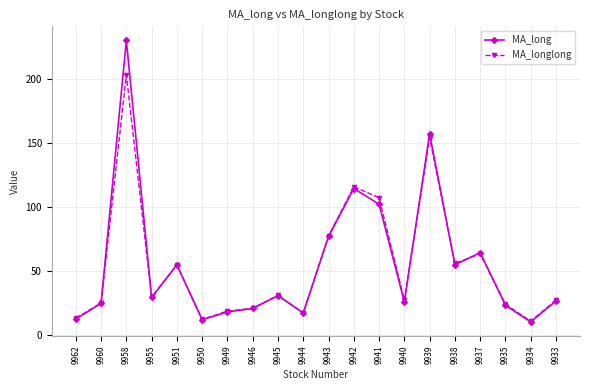

Which series changed the most between 9951 and 9945?

MA_longlong